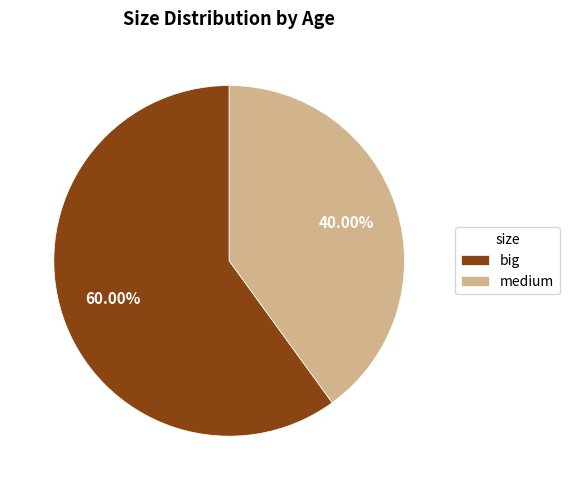

Combined, what portion of the pie is medium and big?

100.0%